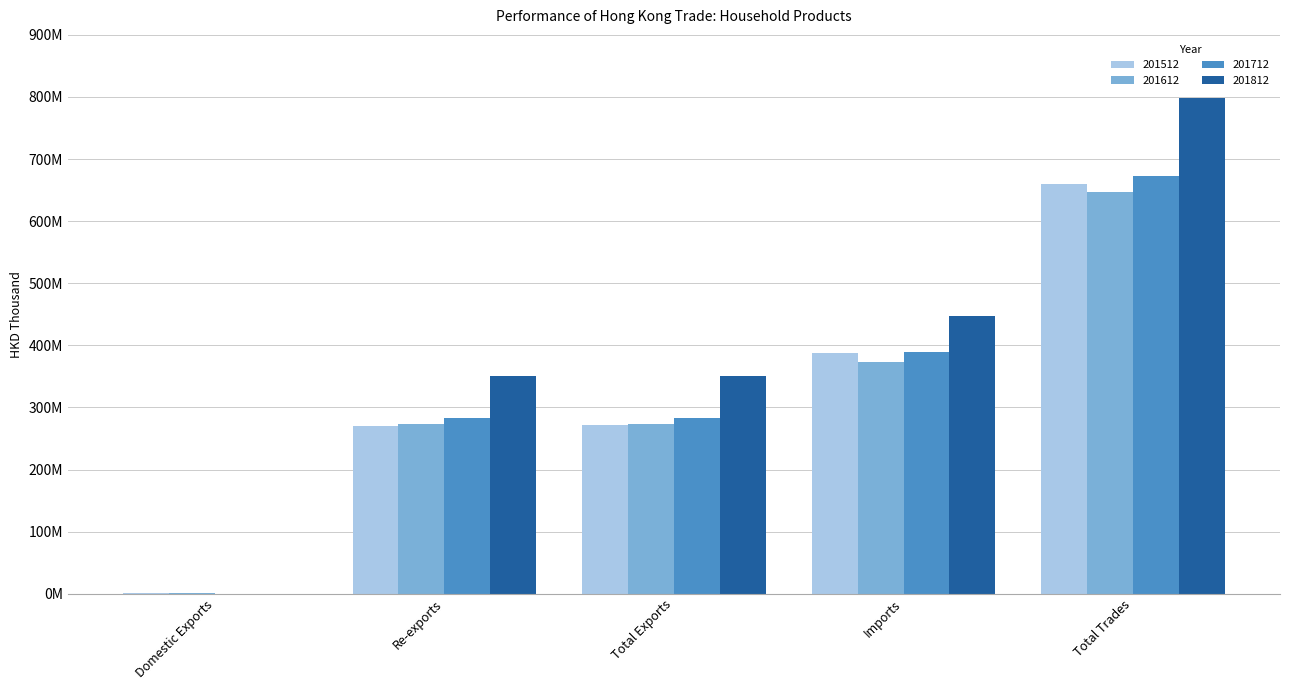

What is the value of the 201712 bar at the 4th from the left?

390082814.7